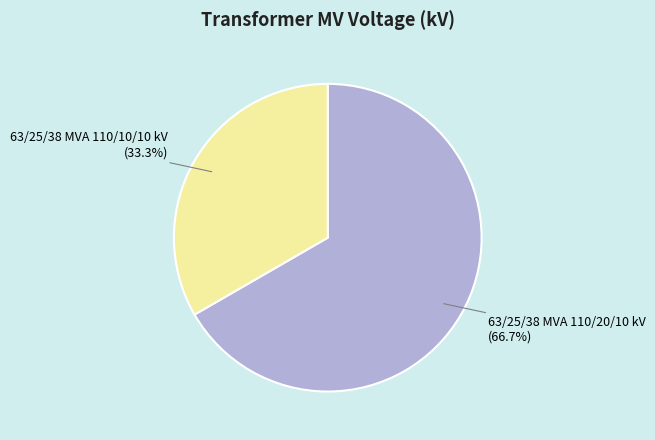

What percentage do 63/25/38 MVA 110/20/10 kV and 63/25/38 MVA 110/10/10 kV together represent?

100.0%